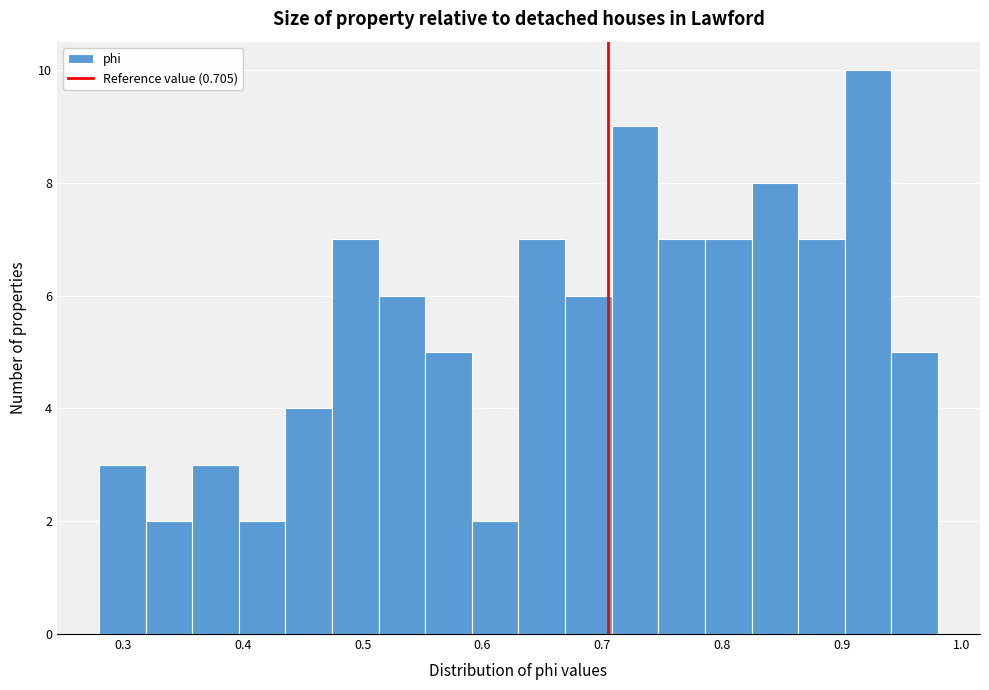

Read against the x-axis, roughly where is the centre of the tallest bar?

0.92